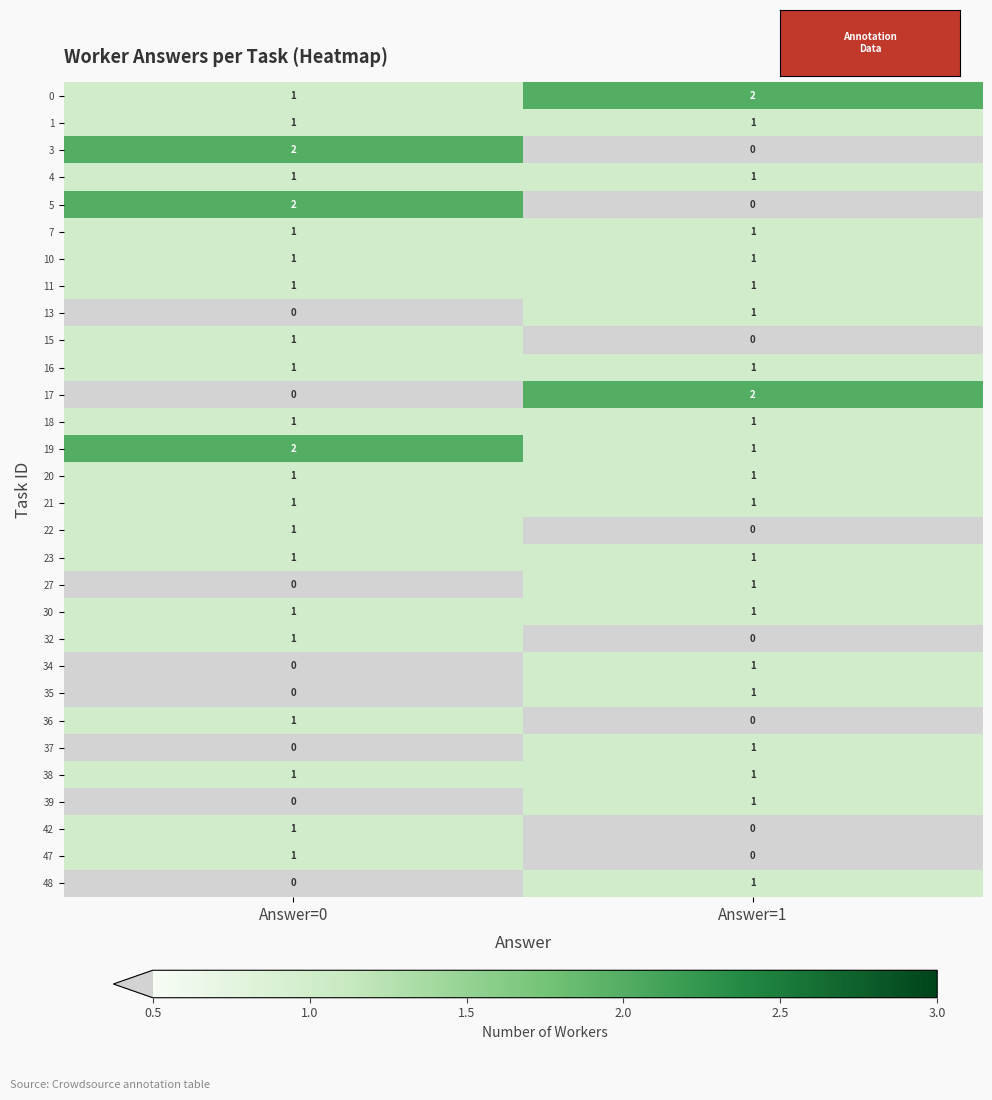

What is the total value across all series at Answer=0?

25